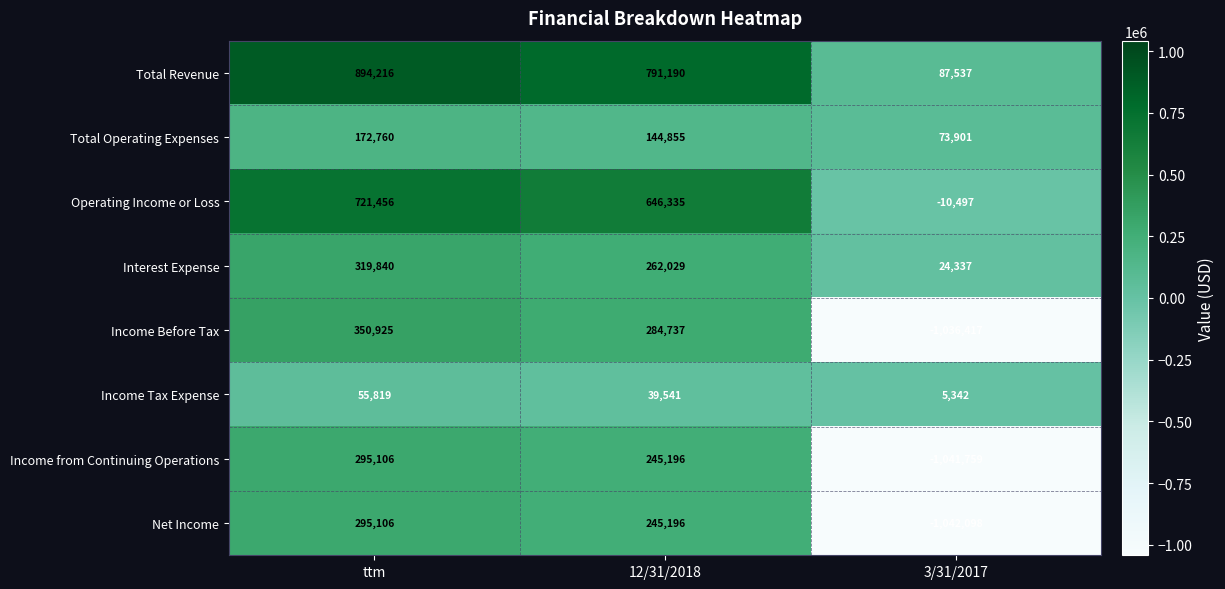

Which label corresponds to the largest value in the chart?

ttm